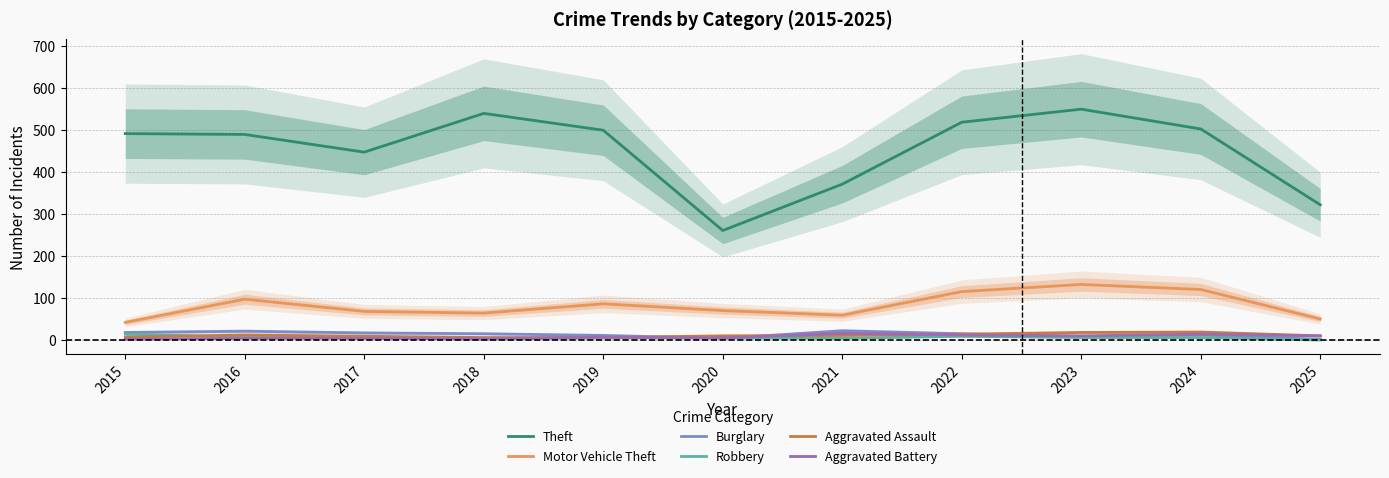

At which label does Theft first exceed 491?

2018